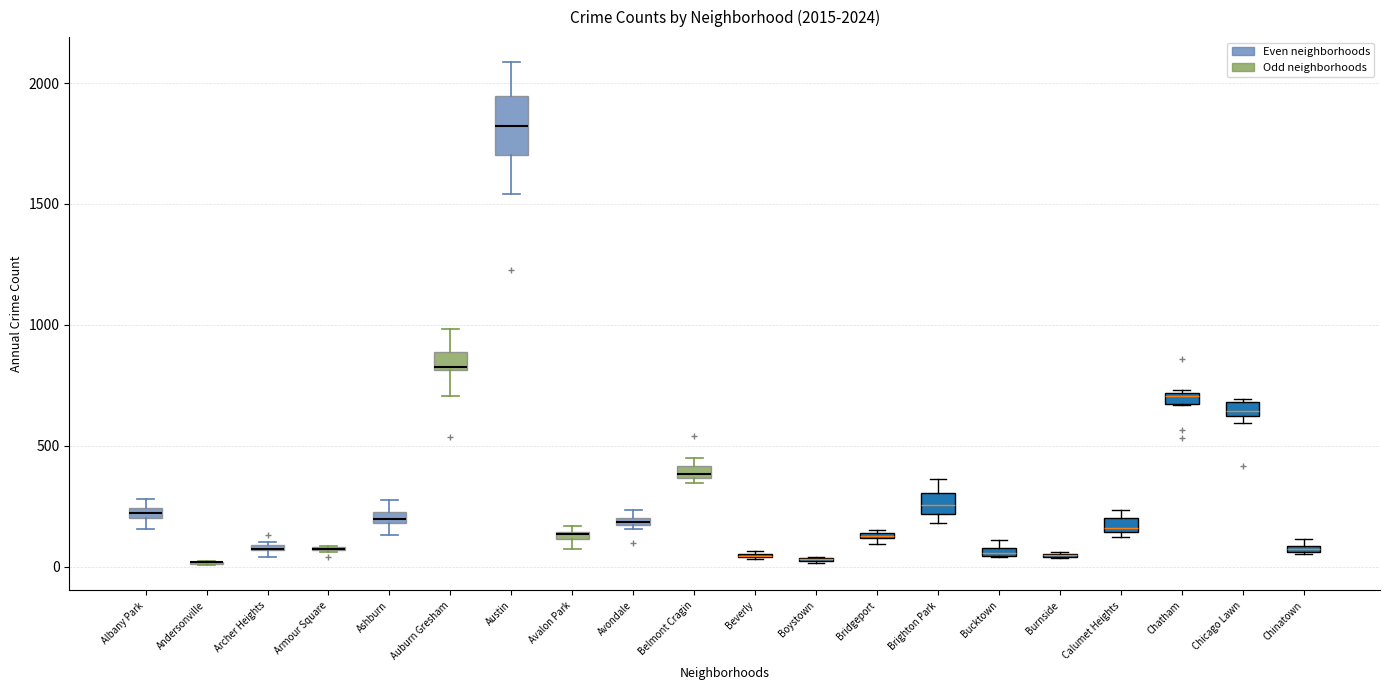

Which box is the tallest, from its lower edge to its upper edge?

Austin